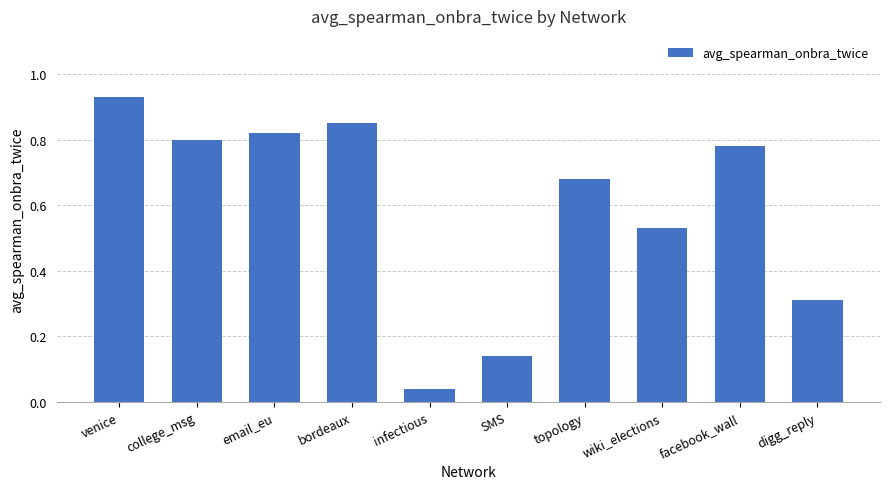

How many bars are there in total?

10